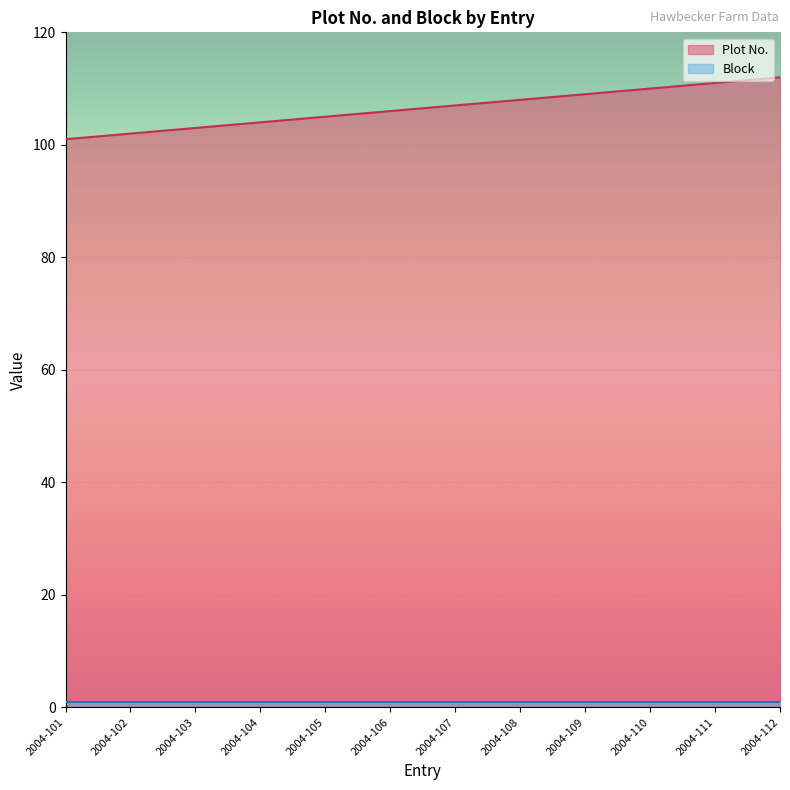

Which has a higher value, 2004-105 or 2004-103?

2004-105